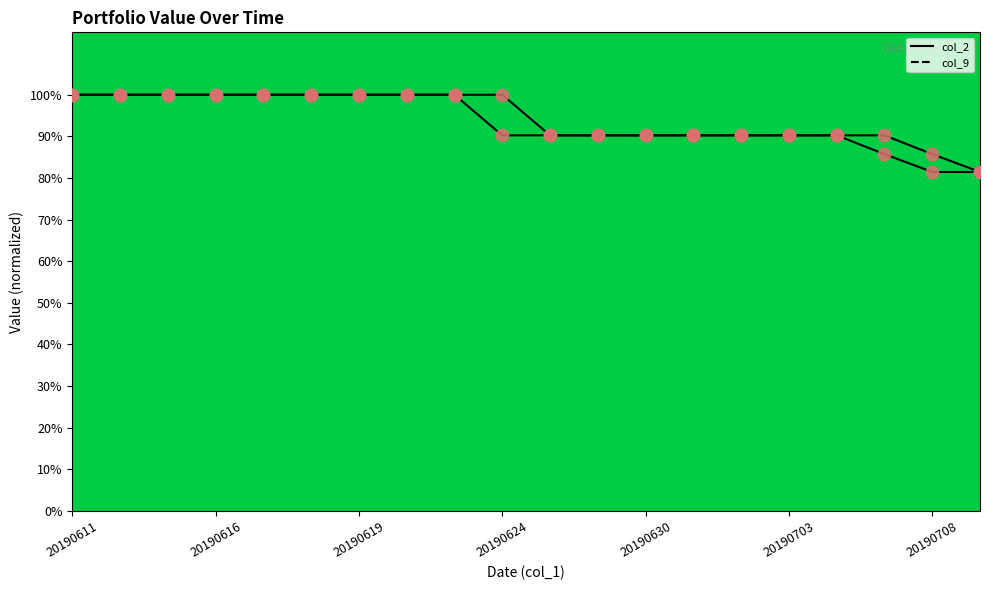

Which series reaches the minimum Y coordinate?

col_2 (norm)